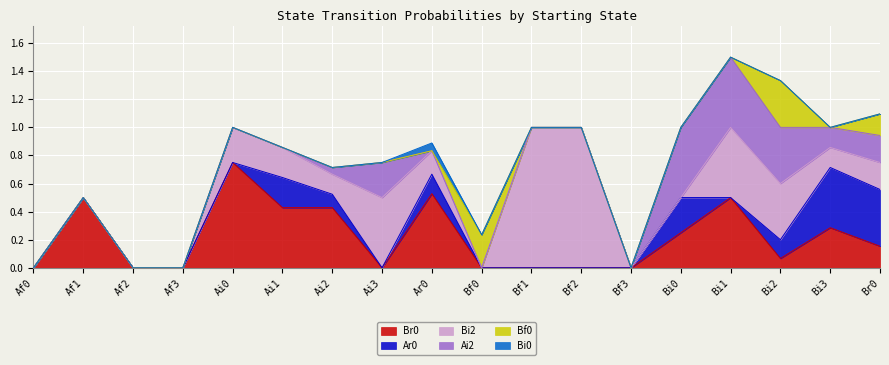

What is the difference between the second highest and minimum values in the Ar0 series?

0.4